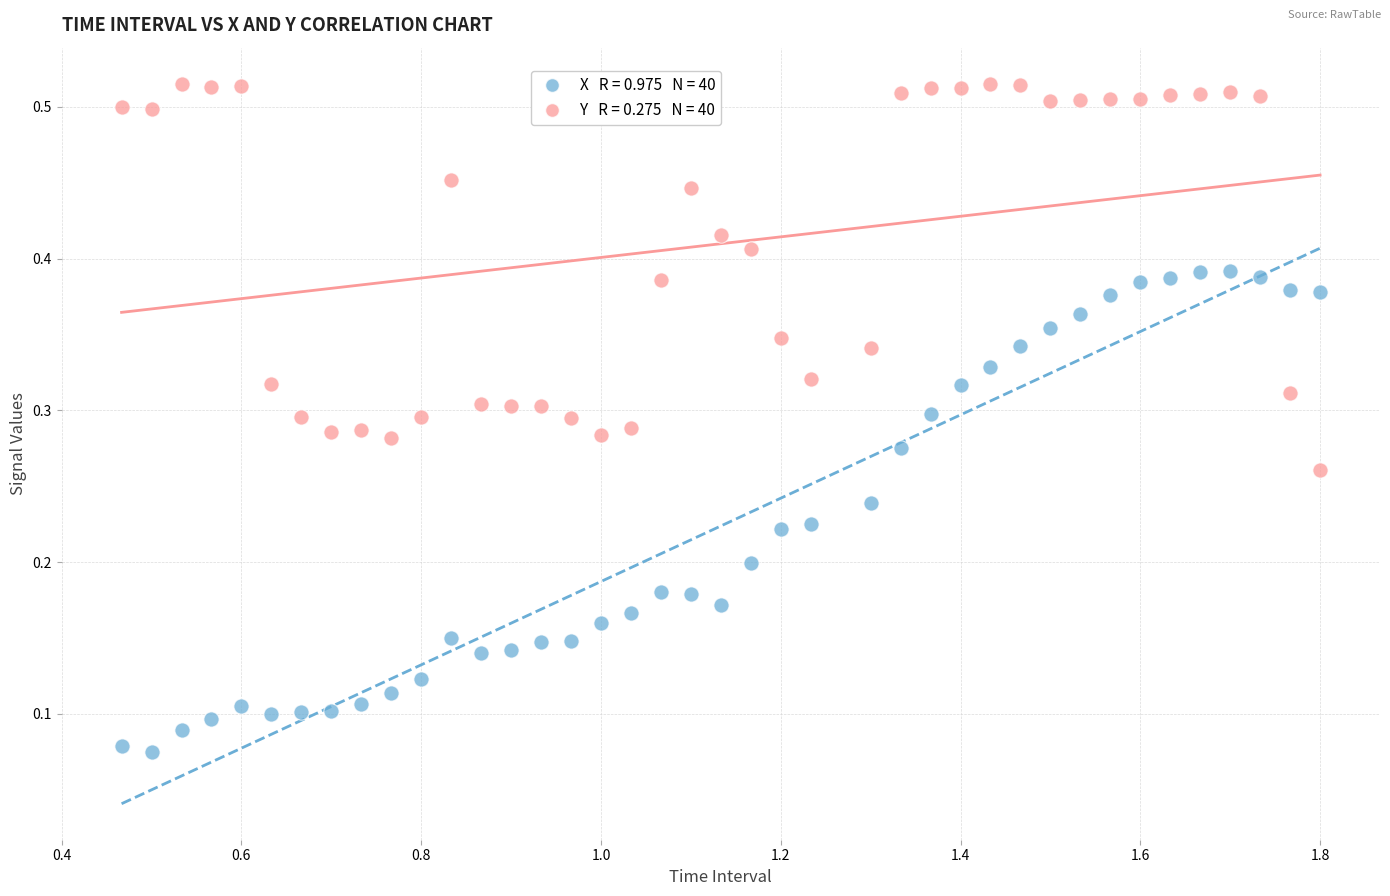

Across all data points, what is the range of X values (max minus min)?

1.3